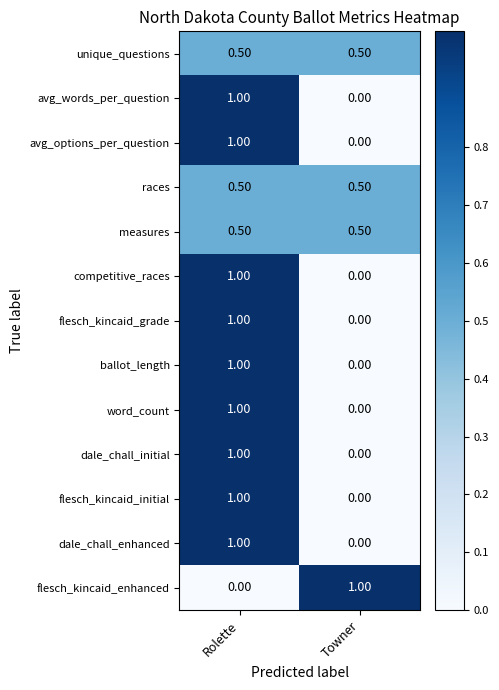

At which category is the sum across all series the highest?

Rolette